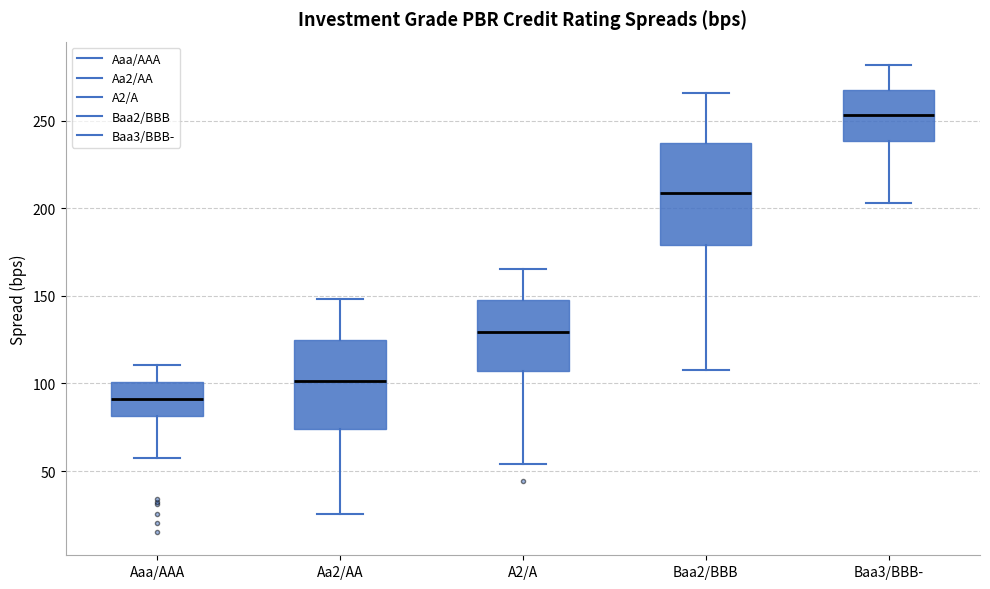

Which box's median line is the lowest?

Aaa/AAA